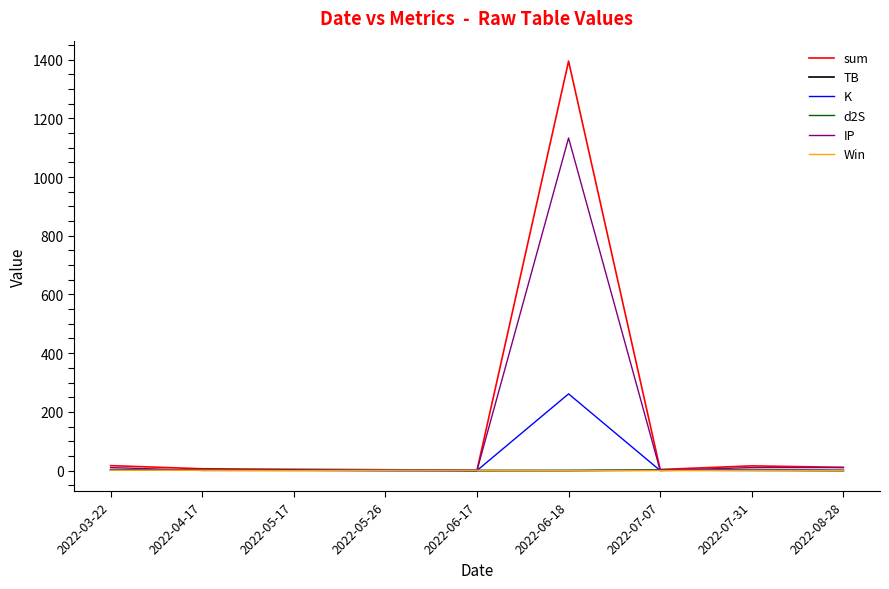

At which category is the sum across all series the highest?

2022-06-18